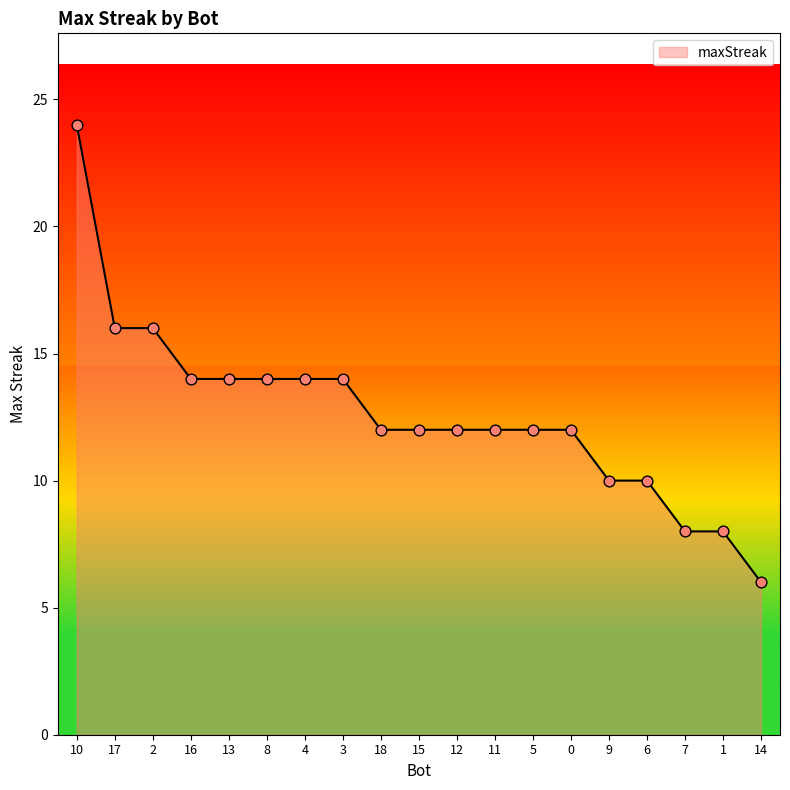

Approximately how many times larger is the value at 13 compared to 11?

1.2